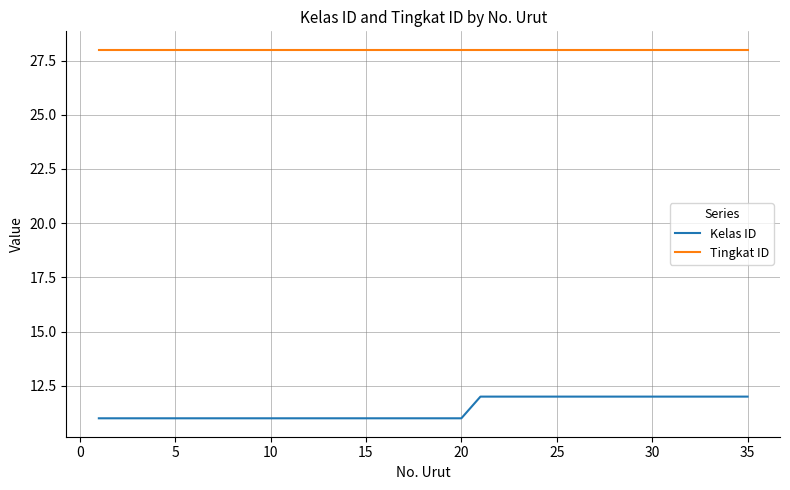

Rank the series by their maximum value, from highest to lowest.

Tingkat ID, Kelas ID